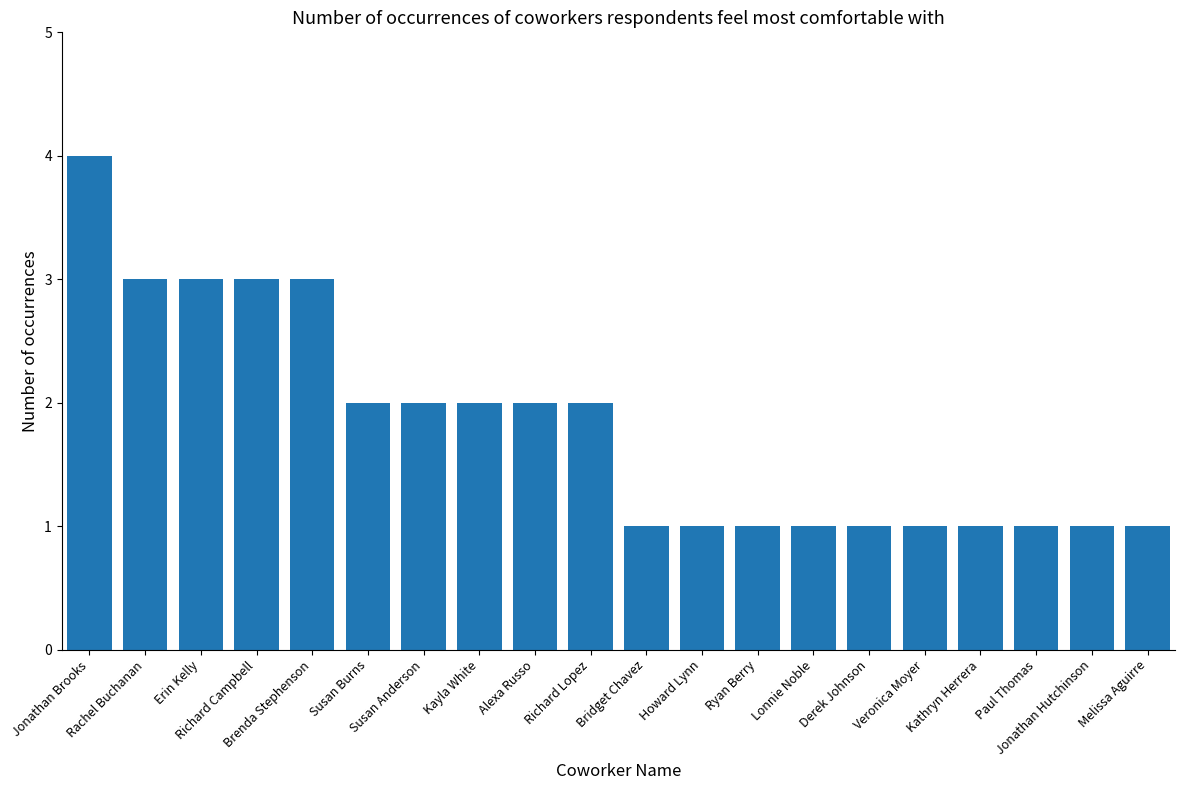

What is the maximum value shown in the chart?

4